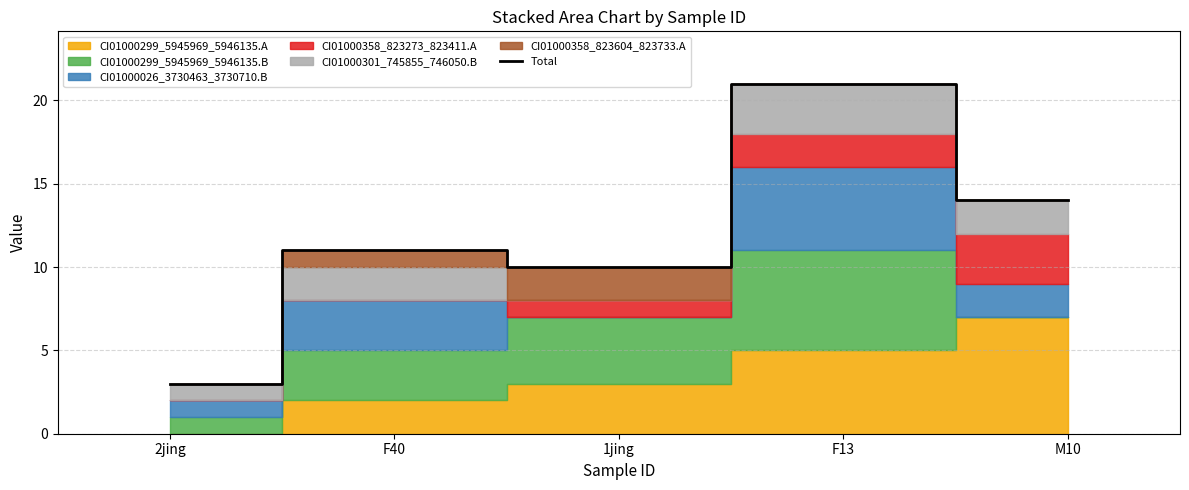

Read the value at 1jing, to the nearest 5.

10